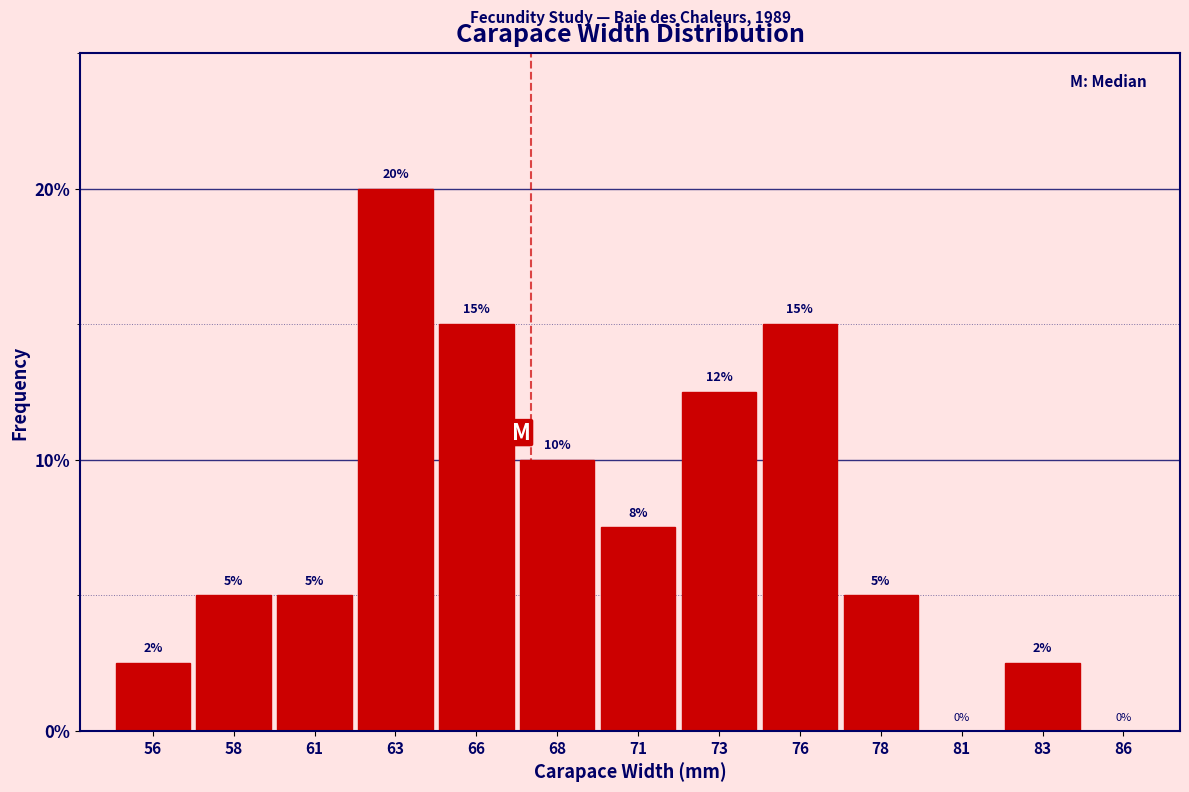

True or false: the data shows 0.0 at 86.

True